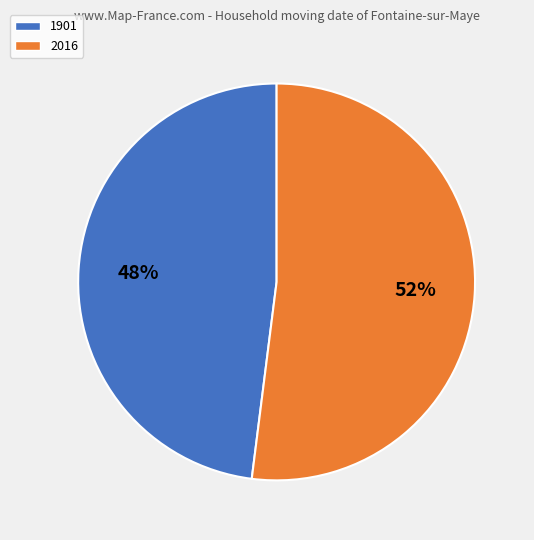

To the nearest percent, what portion does 2016 represent?

52%